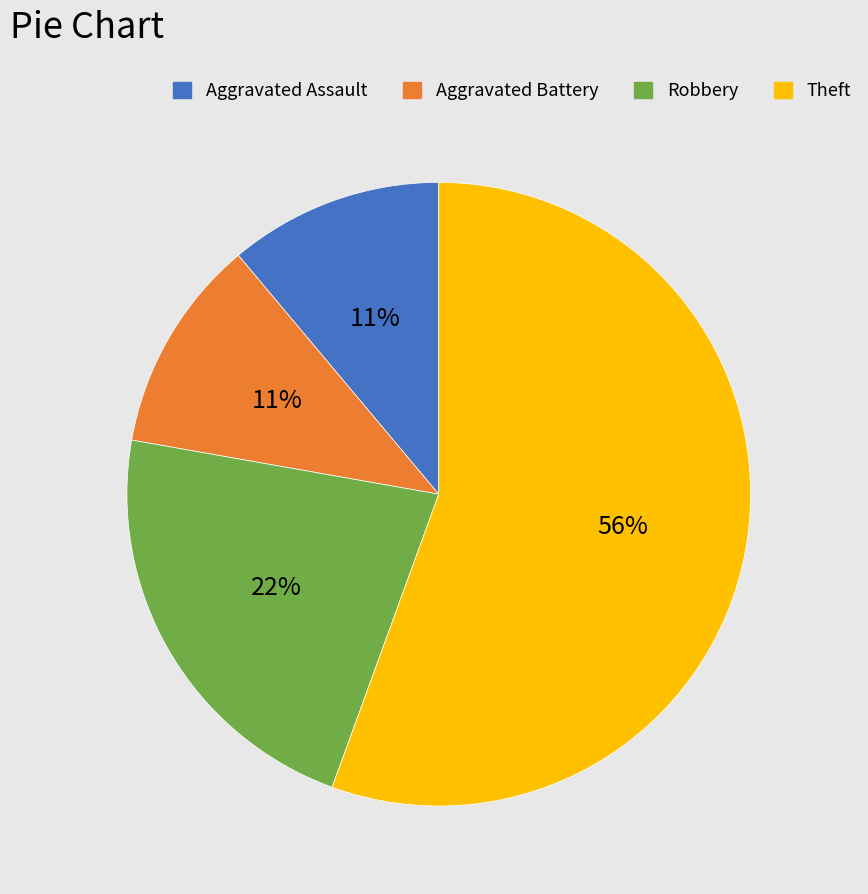

Do Aggravated Assault and Robbery together represent more than half of the pie?

No